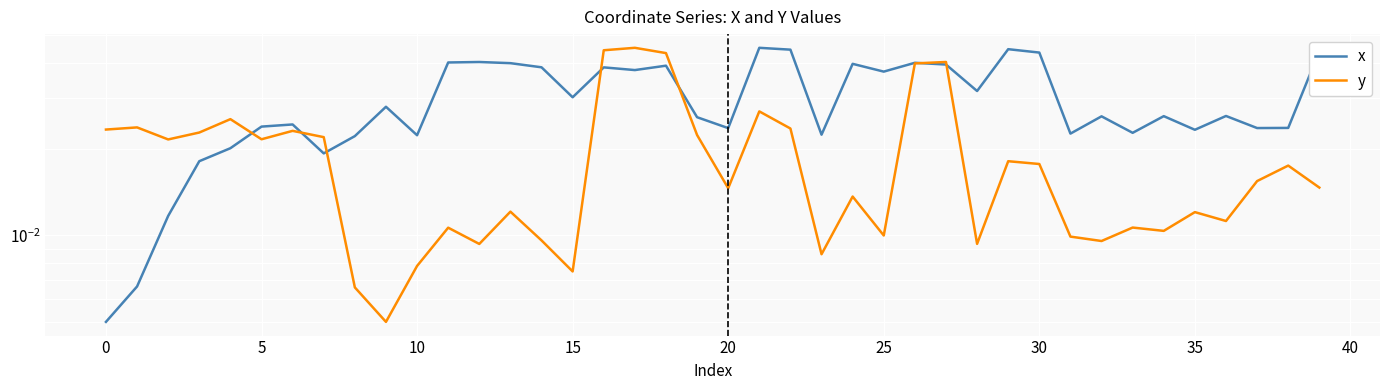

How many intersections are there between y and x?

7